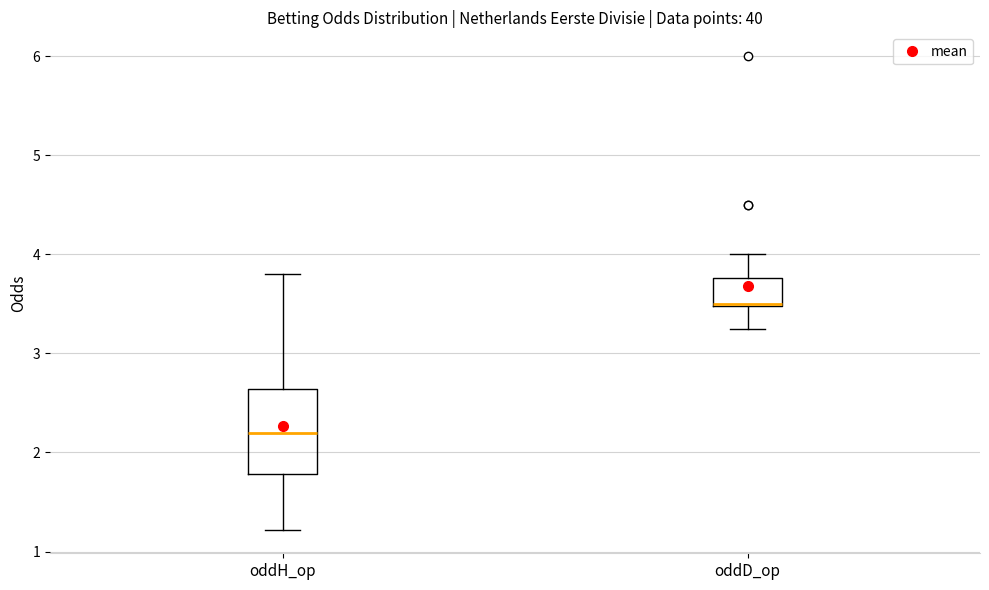

Which box has the lowest median line?

oddH_op